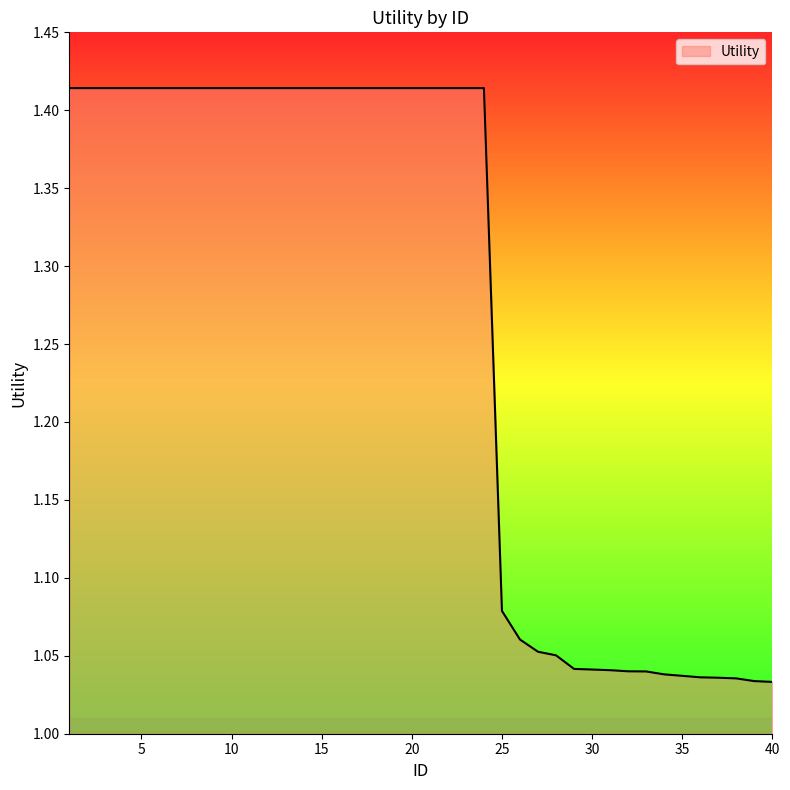

What is the value of the 10th point from the left?

1.4